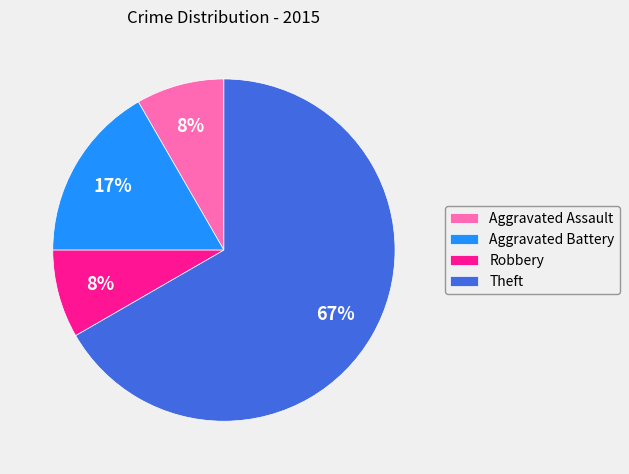

Does any single category account for the majority?

Yes